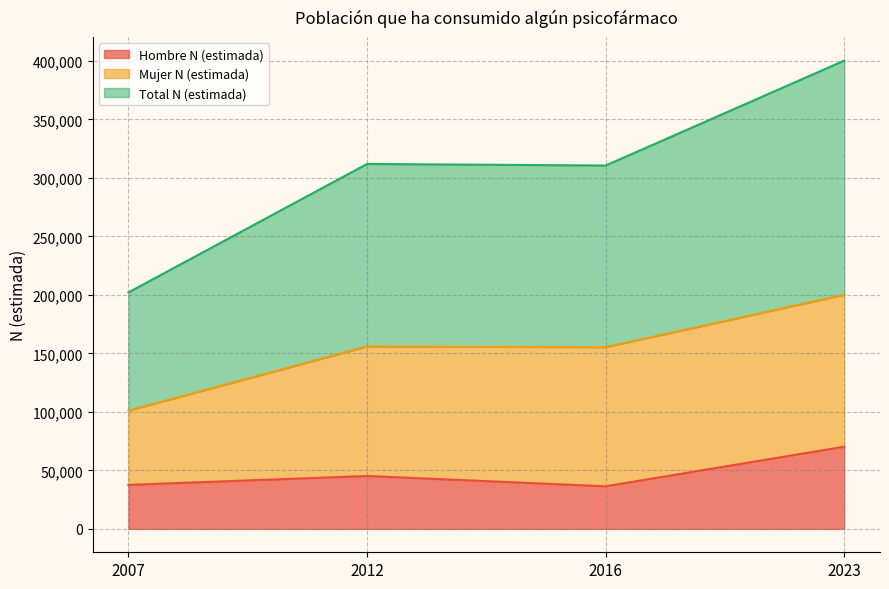

Which has a higher value, 2023 or 2007?

2023